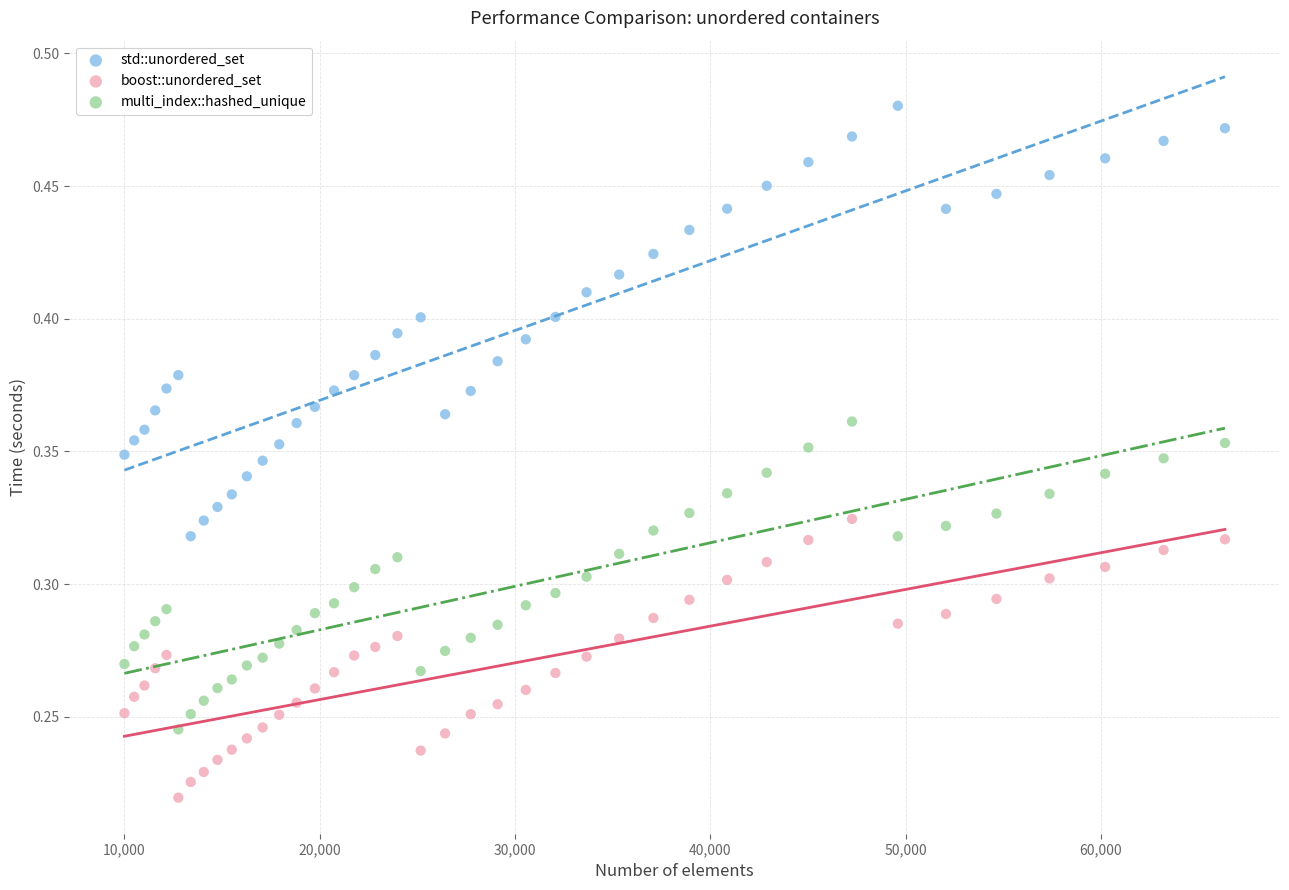

Which series has the widest spread of Y values?

std::unordered_set